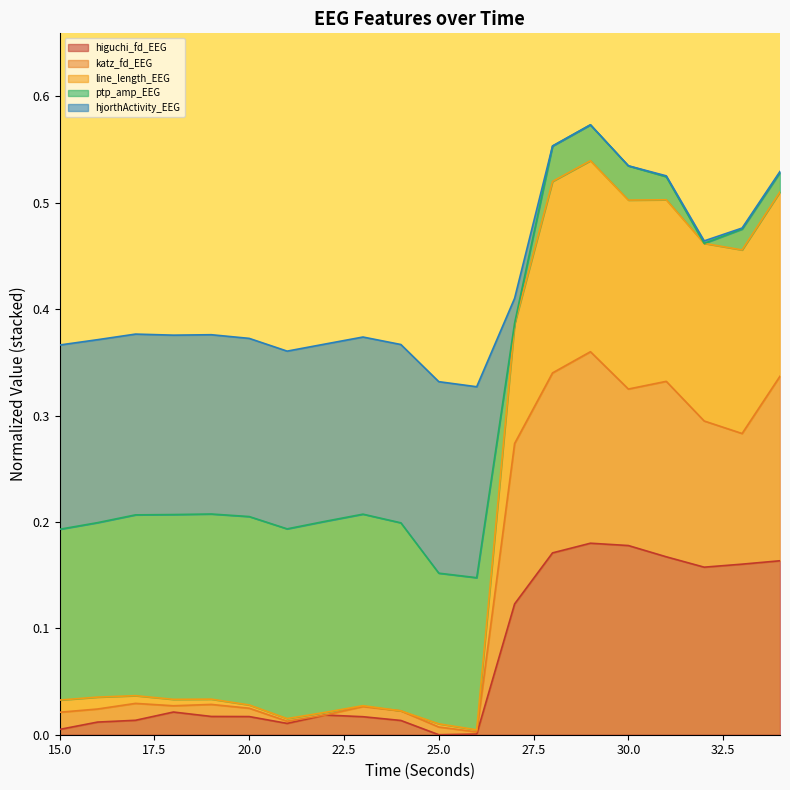

What are all the series names shown in the legend?

higuchi_fd_EEG, katz_fd_EEG, line_length_EEG, ptp_amp_EEG, hjorthActivity_EEG